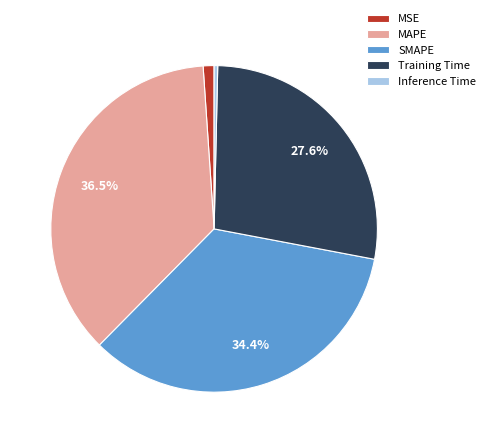

Count the number of slices in the pie.

5